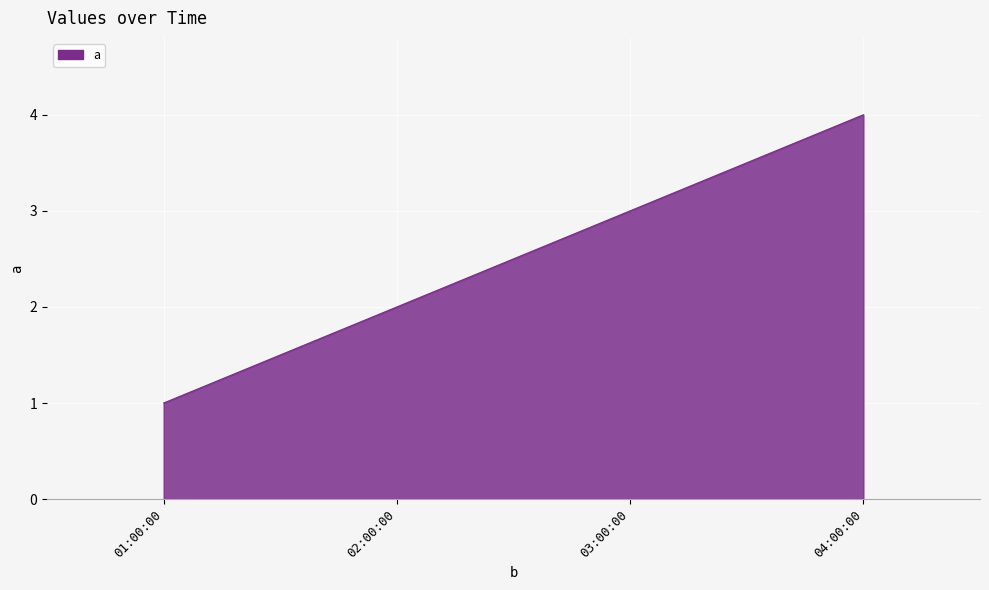

What is the sum of the values at 03:00:00 and 02:00:00?

5